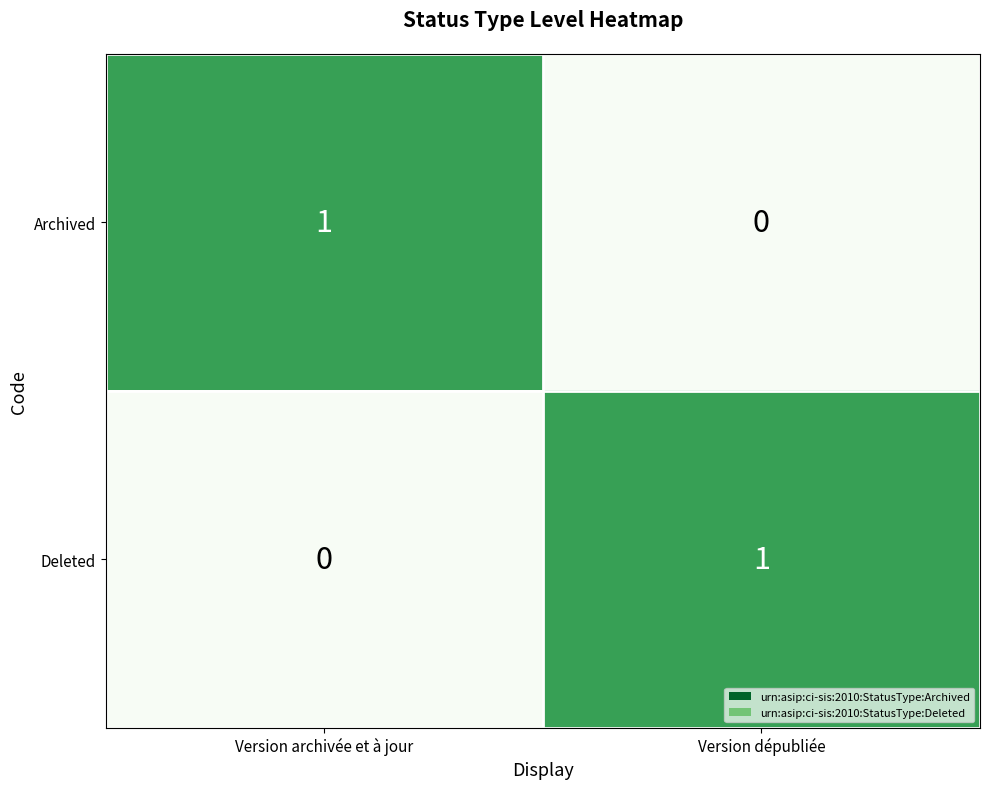

Which category has the highest value in the Archived series?

Version archivée et à jour